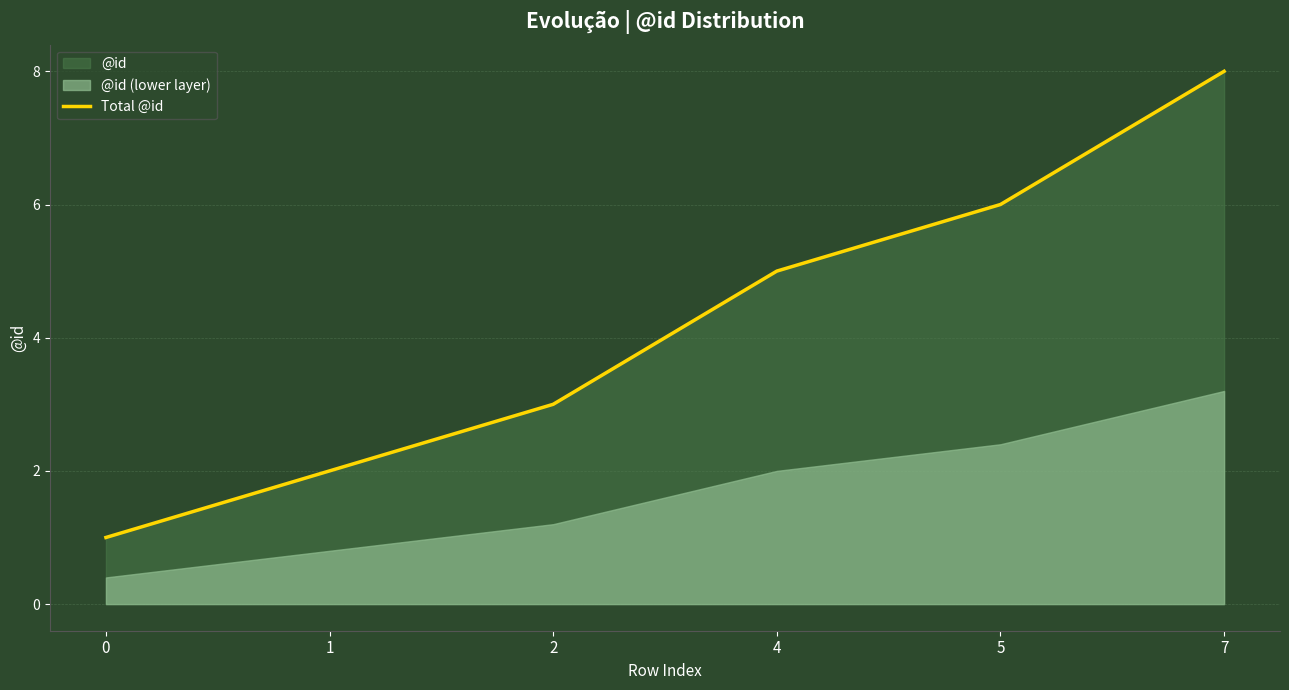

What is the smallest value displayed?

1